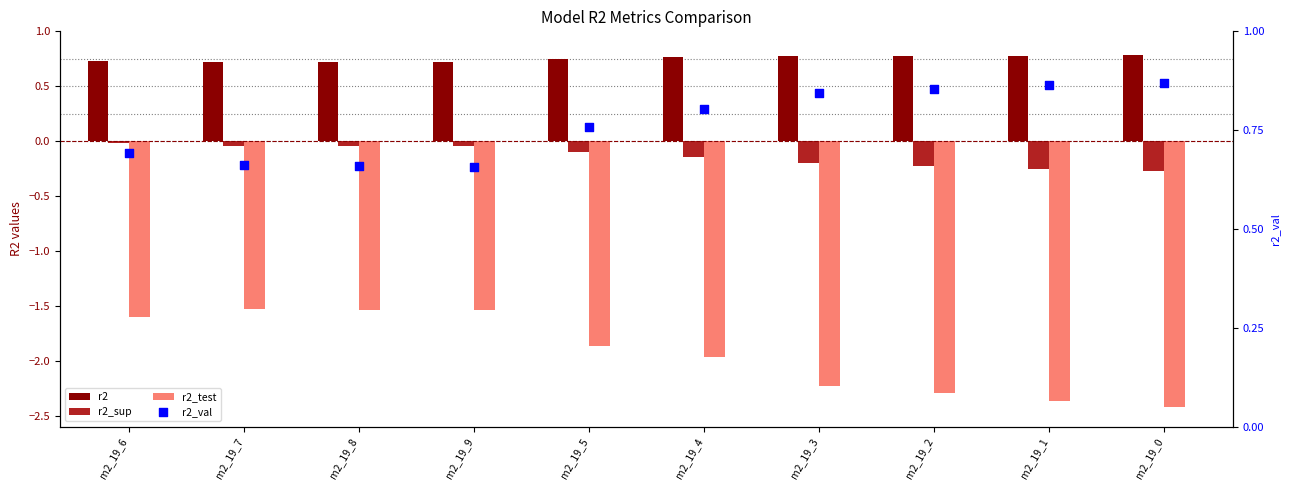

Is the value of r2_val at m2_19_5 greater than the value of r2_sup at m2_19_2?

Yes